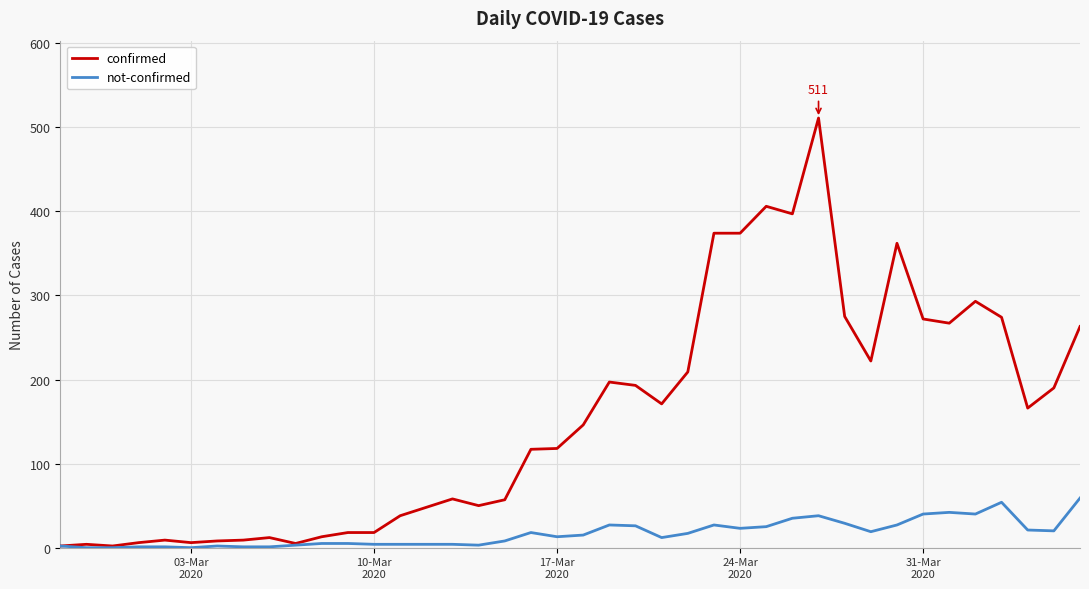

What is the difference between the second highest and second lowest values in the confirmed series?

404